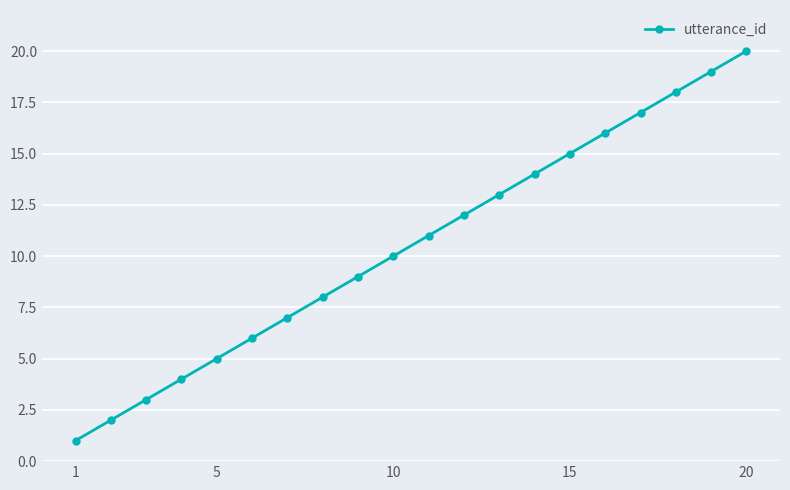

How many lines are shown in the chart?

1